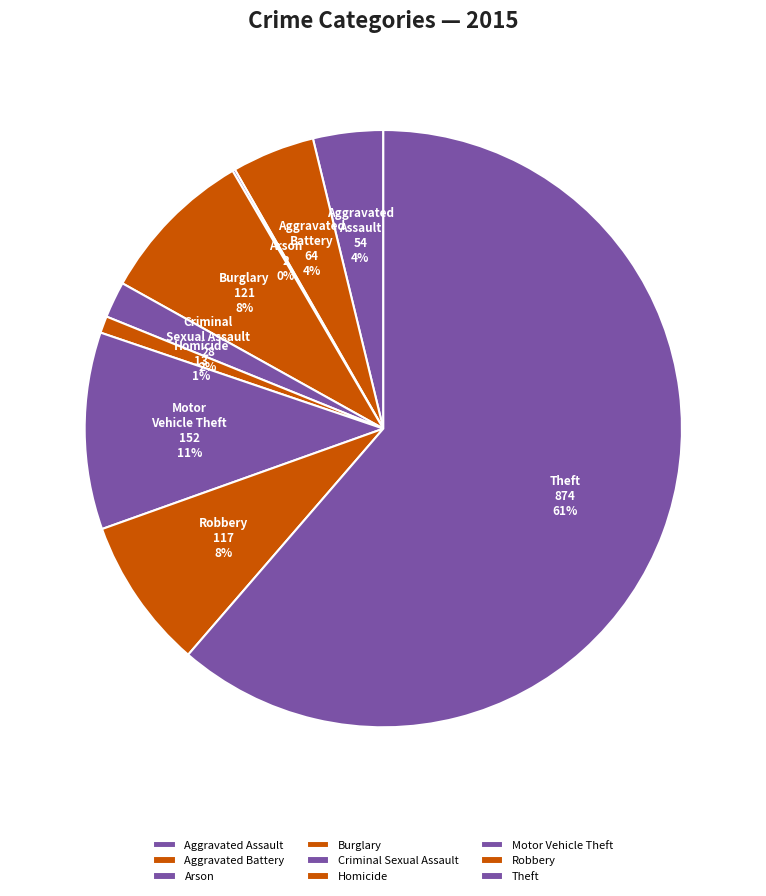

What is the majority slice?

Theft